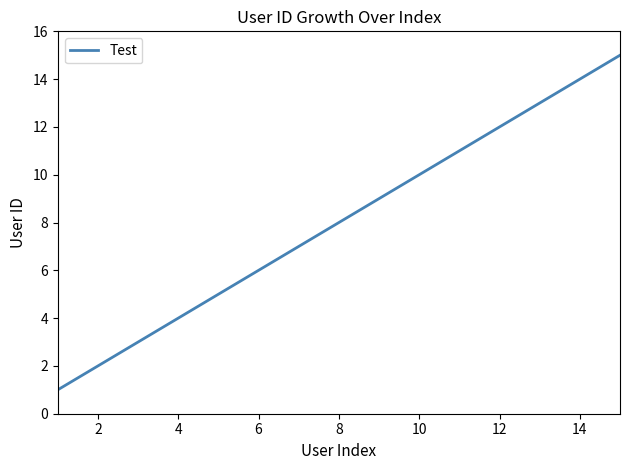

What is the greatest value displayed?

15